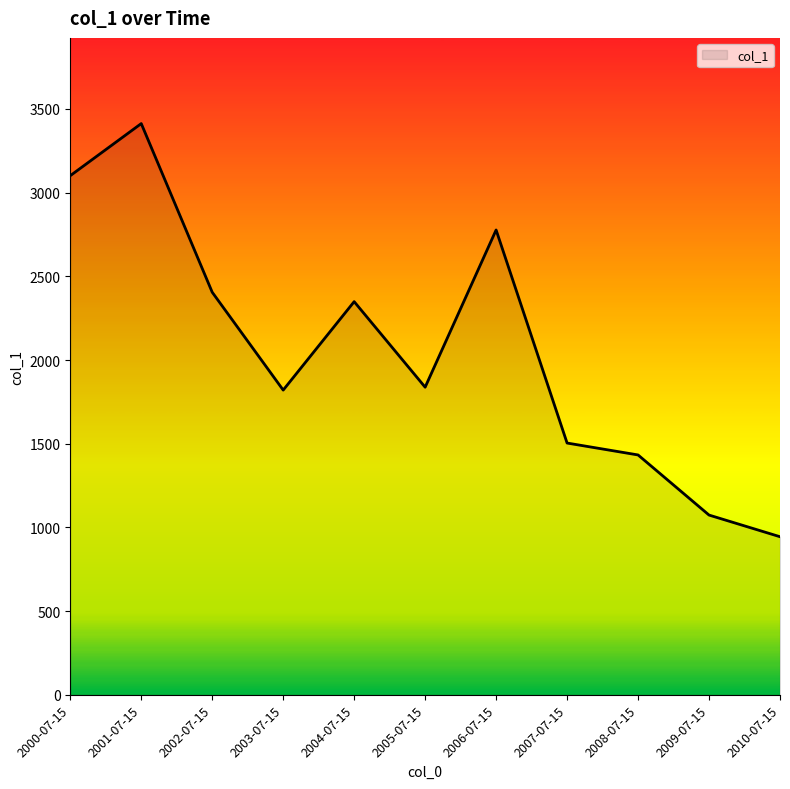

The value at 2008-07-15 is 1433.0. True or false?

True